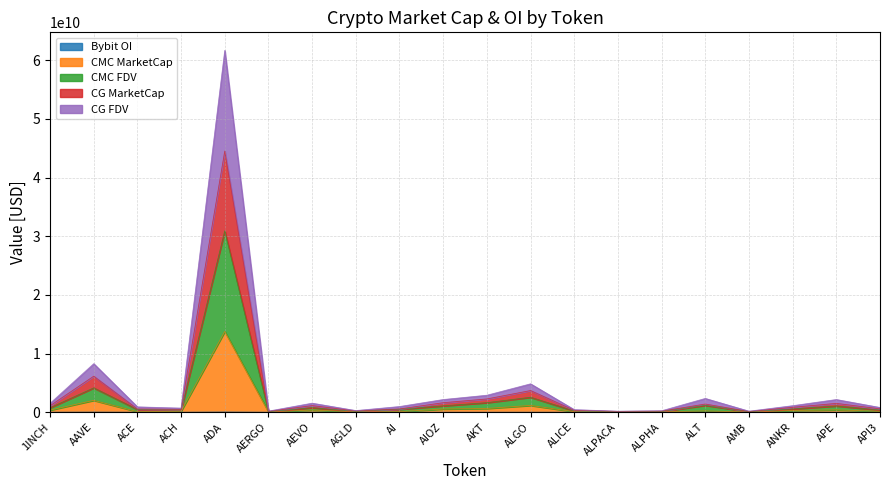

What are all the series names shown in the legend?

CMC_MarketCap, CMC_FDV, CG_MarketCap, CG_FDV, Bybit_OI